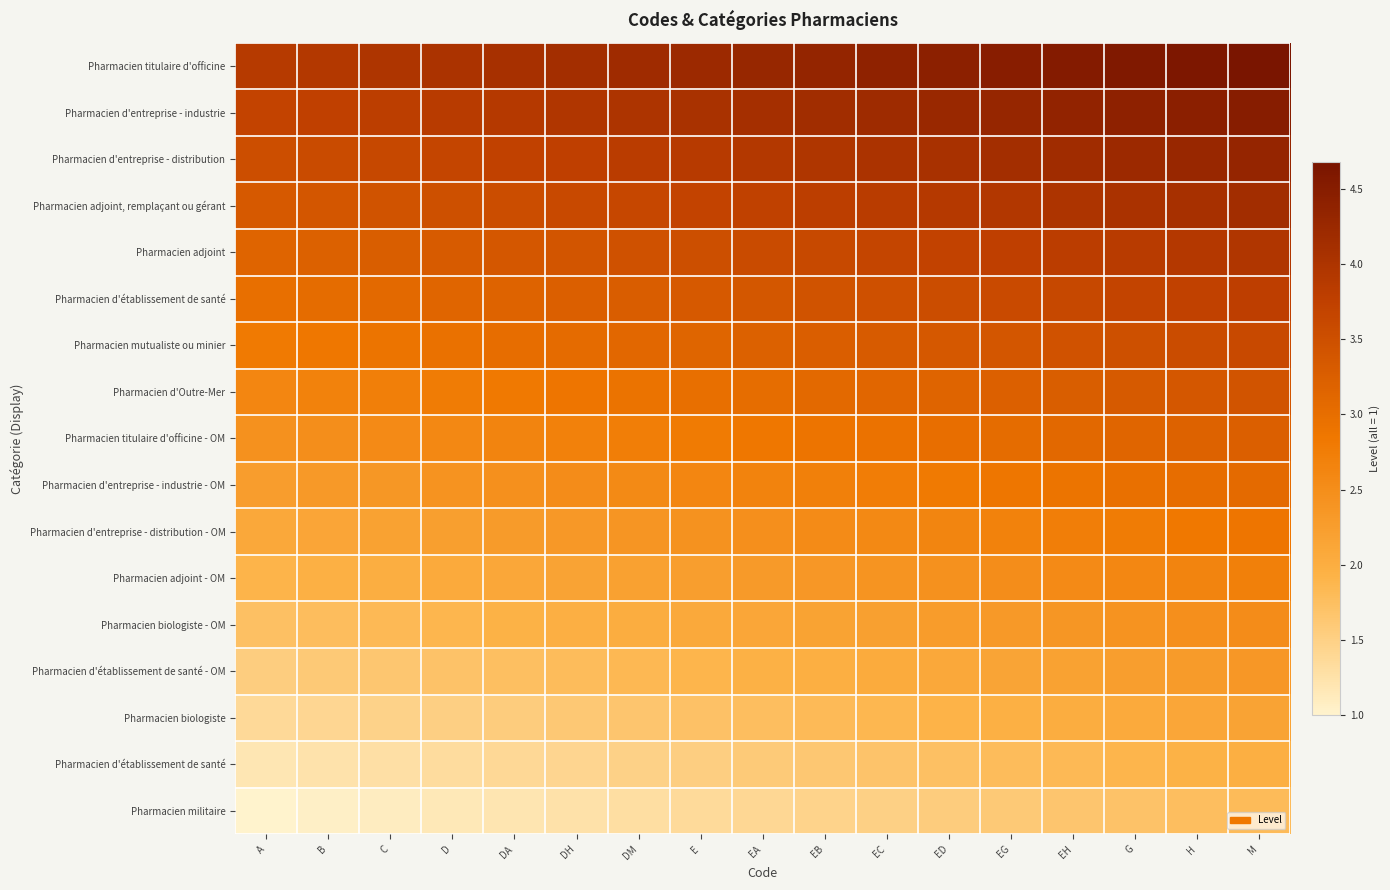

Which has a higher value, DA or DM?

DM